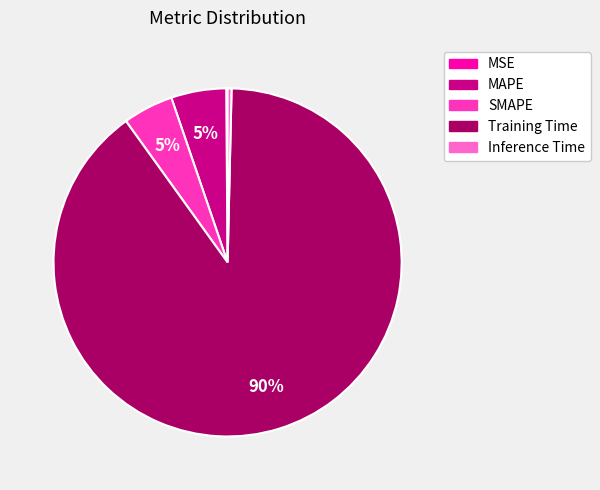

Is it true that SMAPE is 14% of the pie?

False